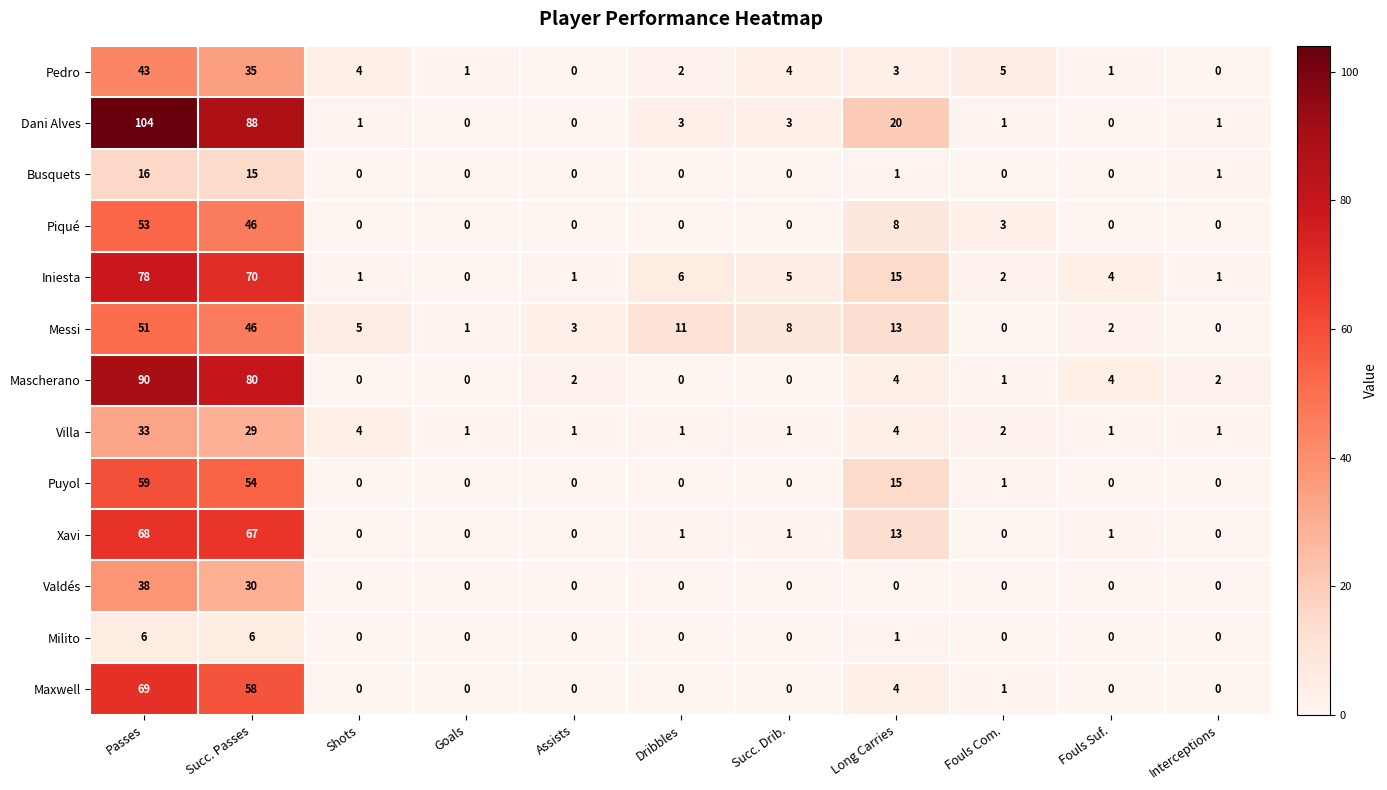

How many data points does each series have?

11